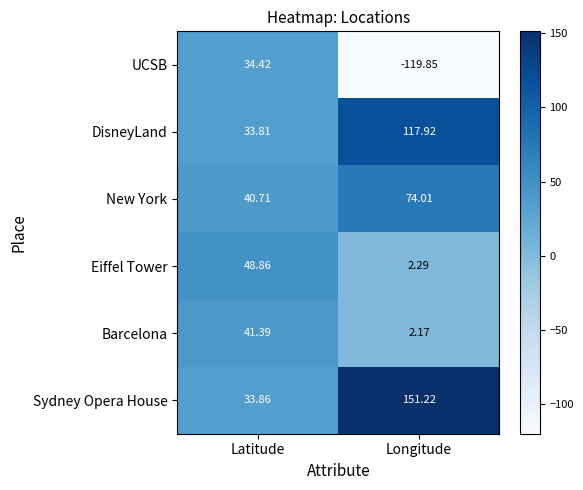

Which series has the largest total across all categories?

Sydney Opera House